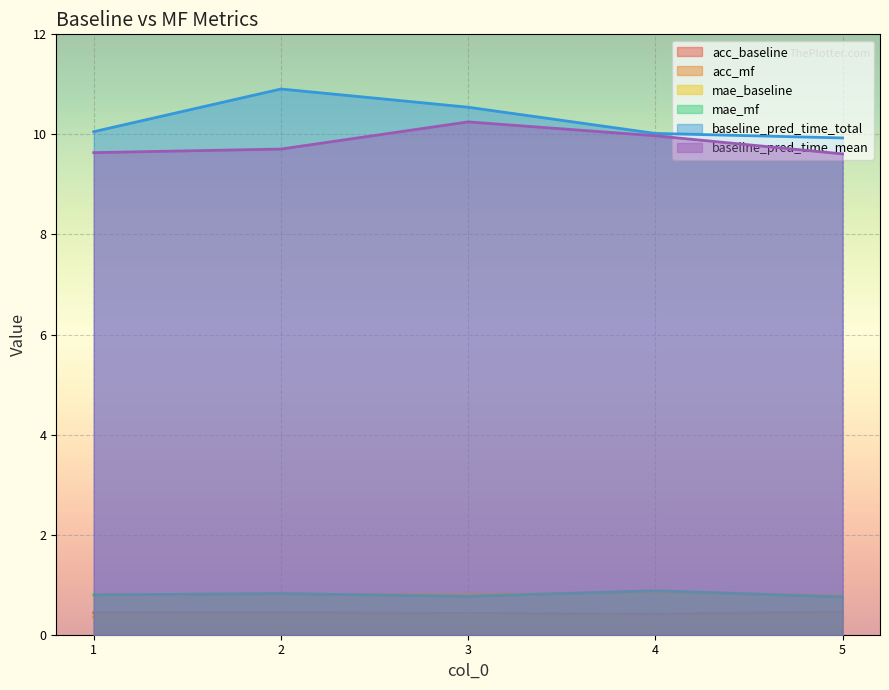

Which series has the largest total across all categories?

baseline_pred_time_total